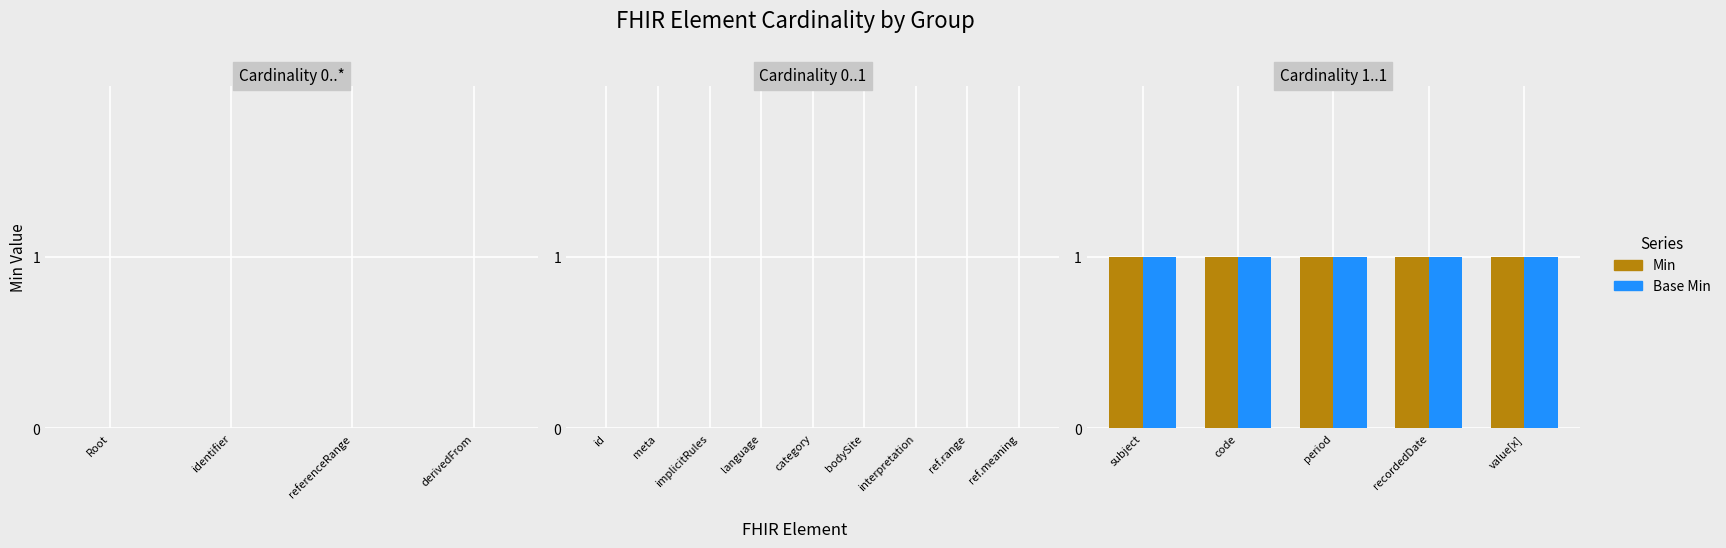

How many groups of bars are there?

18